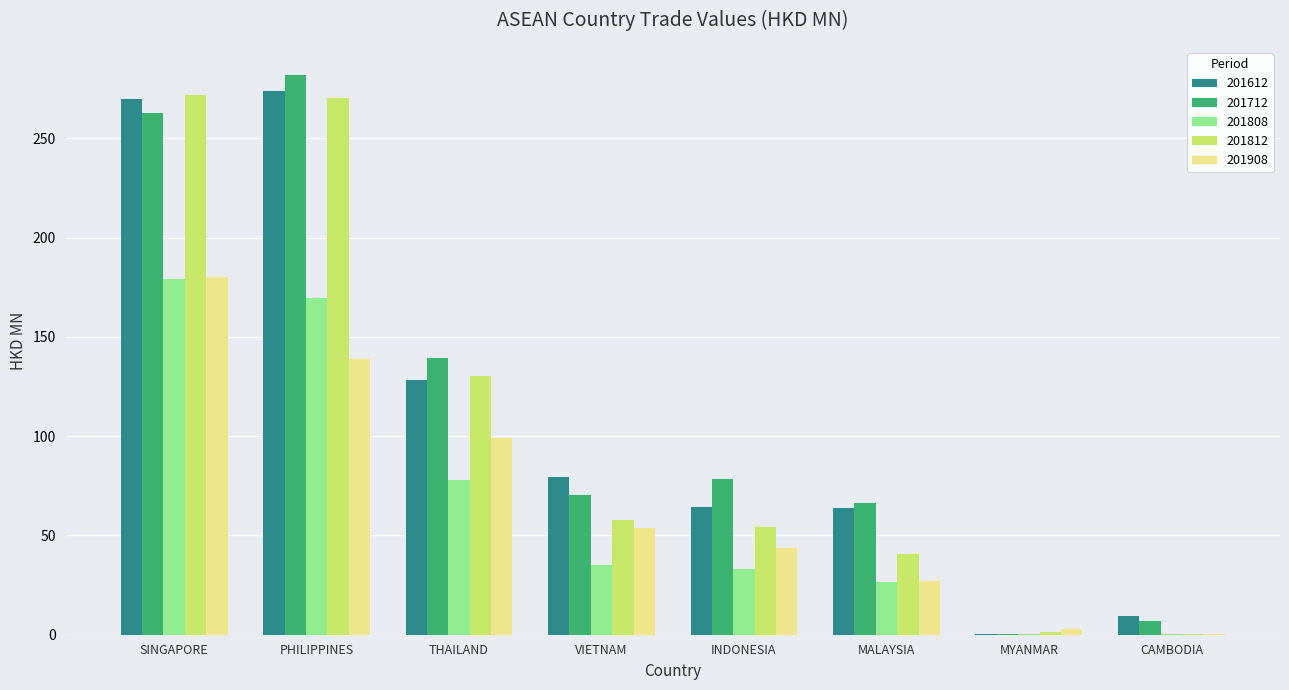

What is the maximum value shown in the chart?

281.9